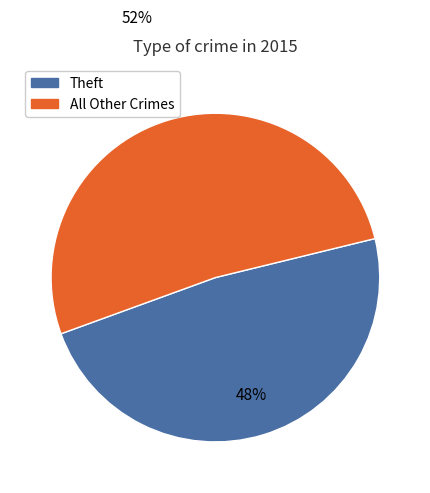

Does any single category account for the majority?

Yes